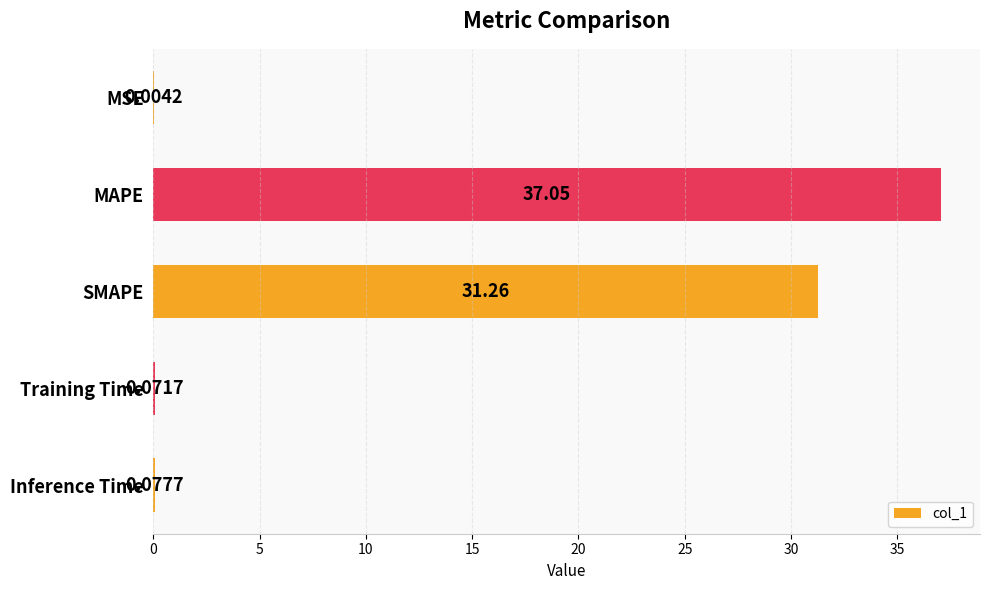

Which has a higher value, Inference Time or SMAPE?

SMAPE